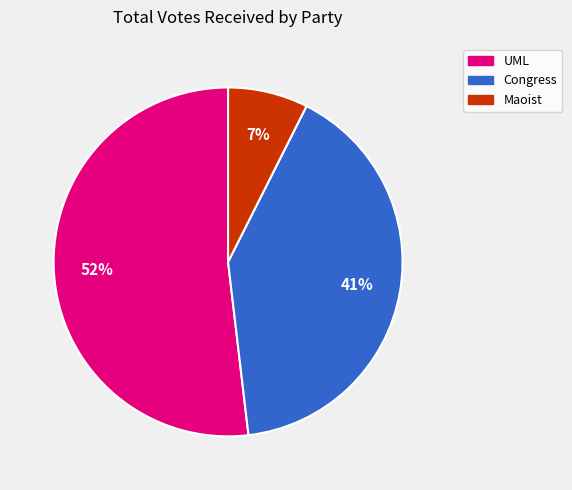

To the nearest percent, what is the average slice percentage?

33%